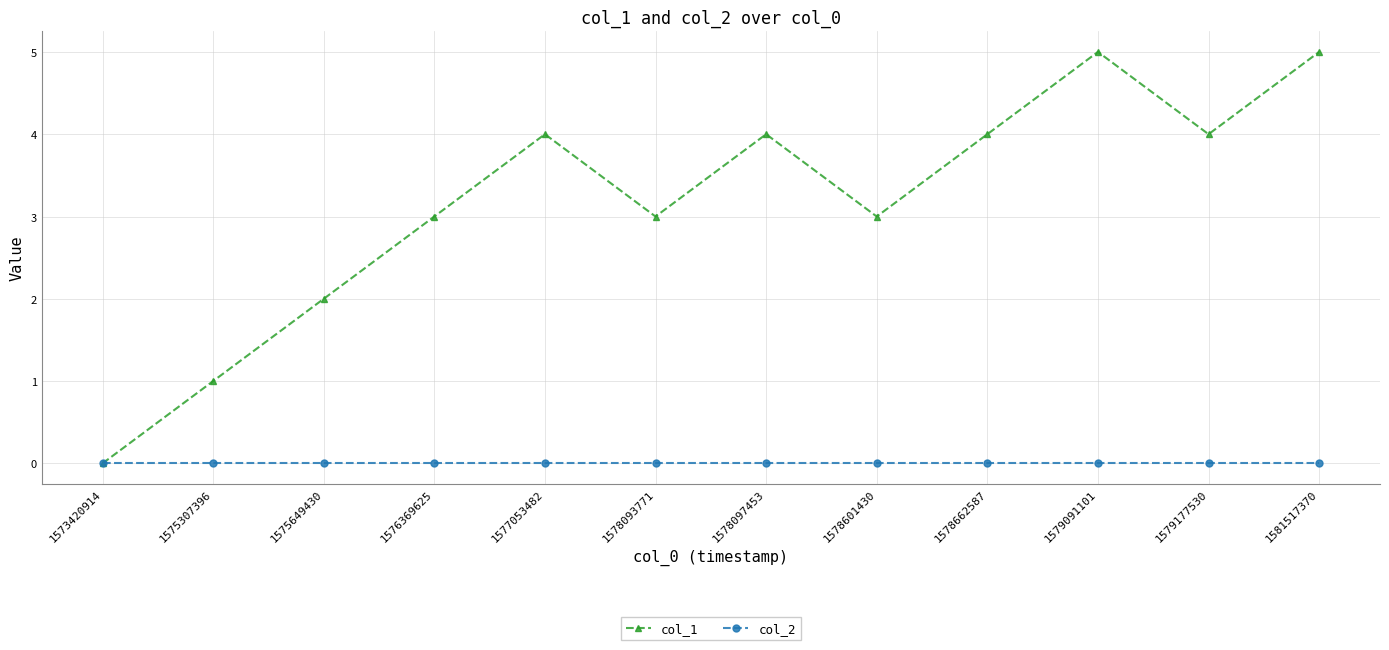

How many series are shown in this chart?

2